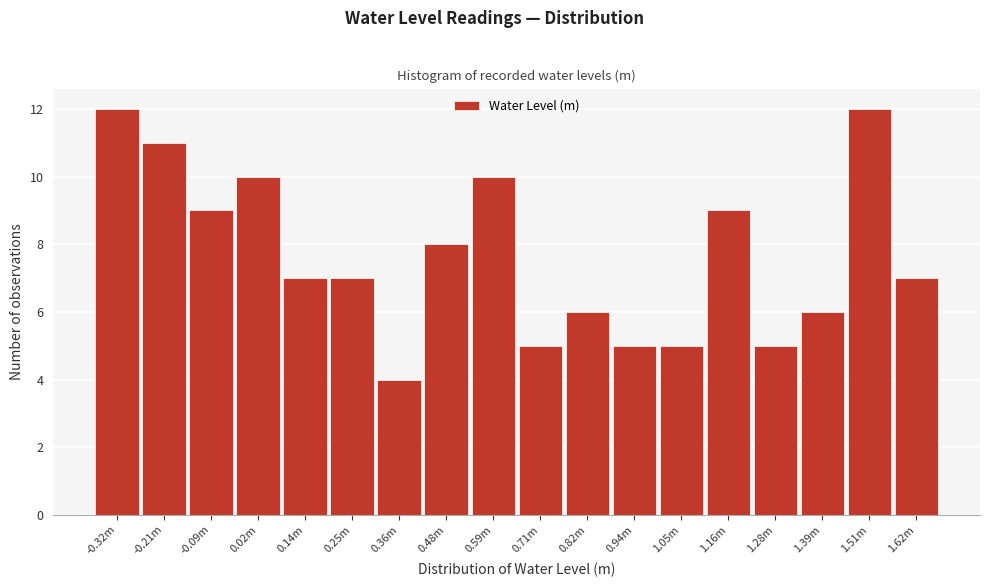

Reading left to right, extract all data points from this chart.

12	11	9	10	7	7	4	8	10	5	6	5	5	9	5	6	12	7